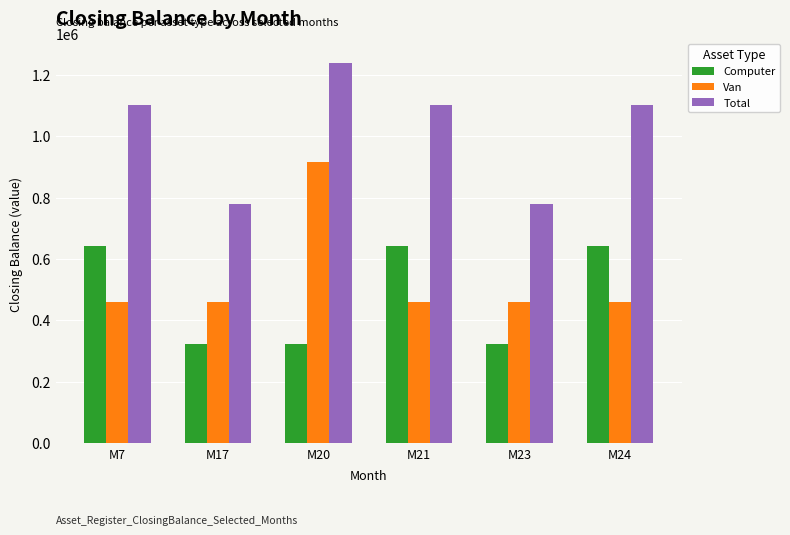

Reading left to right, transcribe all the data shown in this chart.

Computer: 643104	321552	321552	643104	321552	643104
Van: 458736	458736	917472	458736	458736	458736
Total: 1101840	780288	1239024	1101840	780288	1101840